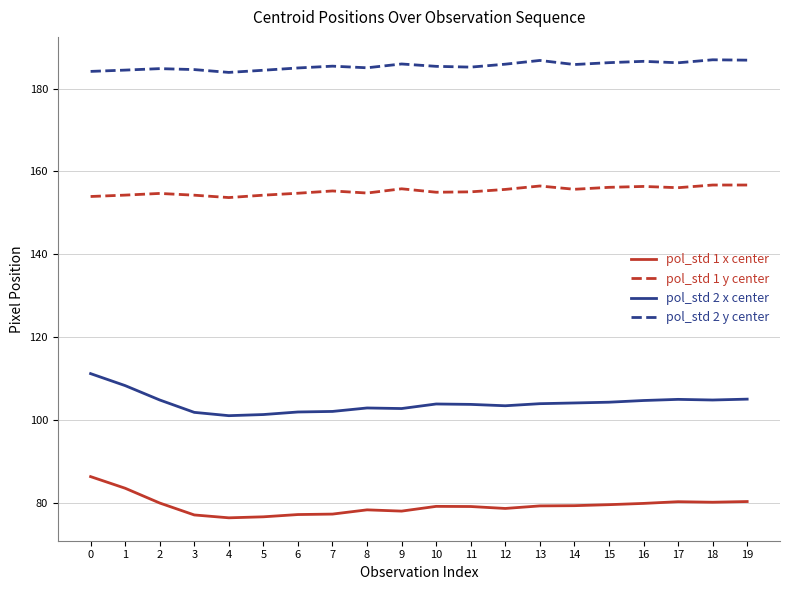

True or false: pol_std 1 y center and pol_std 1 x center intersect in this chart.

False